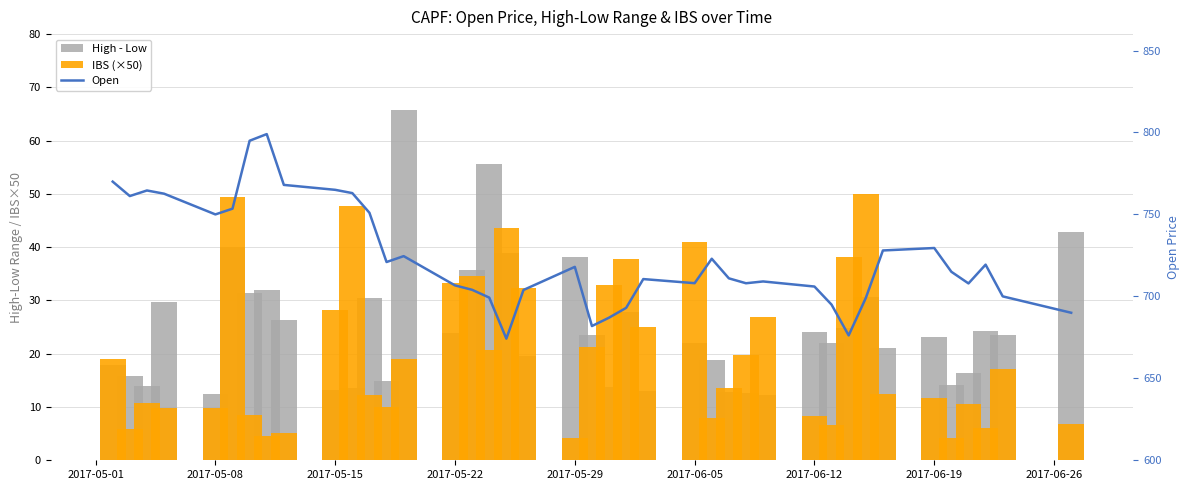

Reading left to right, transcribe all the data shown in this chart.

High - Low: 17.8	15.9	14.0	29.8	12.4	40.0	31.4	31.9	26.4	13.1	13.6	30.4	14.8	65.8	23.8	35.8	55.6	39.0	19.5	38.2	23.5	13.7	27.8	13.0	22.0	18.9	12.8	12.7	12.2	24.0	22.1	24.9	30.6	21.0	23.2	14.2	16.4	24.4	23.4	42.9
IBS (×50): 19.1	5.9	10.7	9.9	9.8	49.5	8.6	4.5	5.1	28.2	47.8	12.2	10.0	19.0	33.2	34.6	20.6	43.6	32.3	4.2	21.3	32.9	37.8	25.0	40.9	8.0	13.6	19.7	27.0	8.3	6.6	38.1	50.0	12.4	11.7	4.2	10.5	6.2	17.1	6.8
Open: 770.0	761.2	764.6	762.6	750.0	753.5	795.0	799.0	768.0	765.0	763.0	751.0	721.0	724.5	706.7	704.0	699.2	674.2	703.9	718.0	681.9	687.0	693.0	710.5	708.0	723.0	711.0	708.0	709.1	706.0	695.0	676.2	699.0	728.0	729.5	715.0	707.9	719.4	700.0	690.0